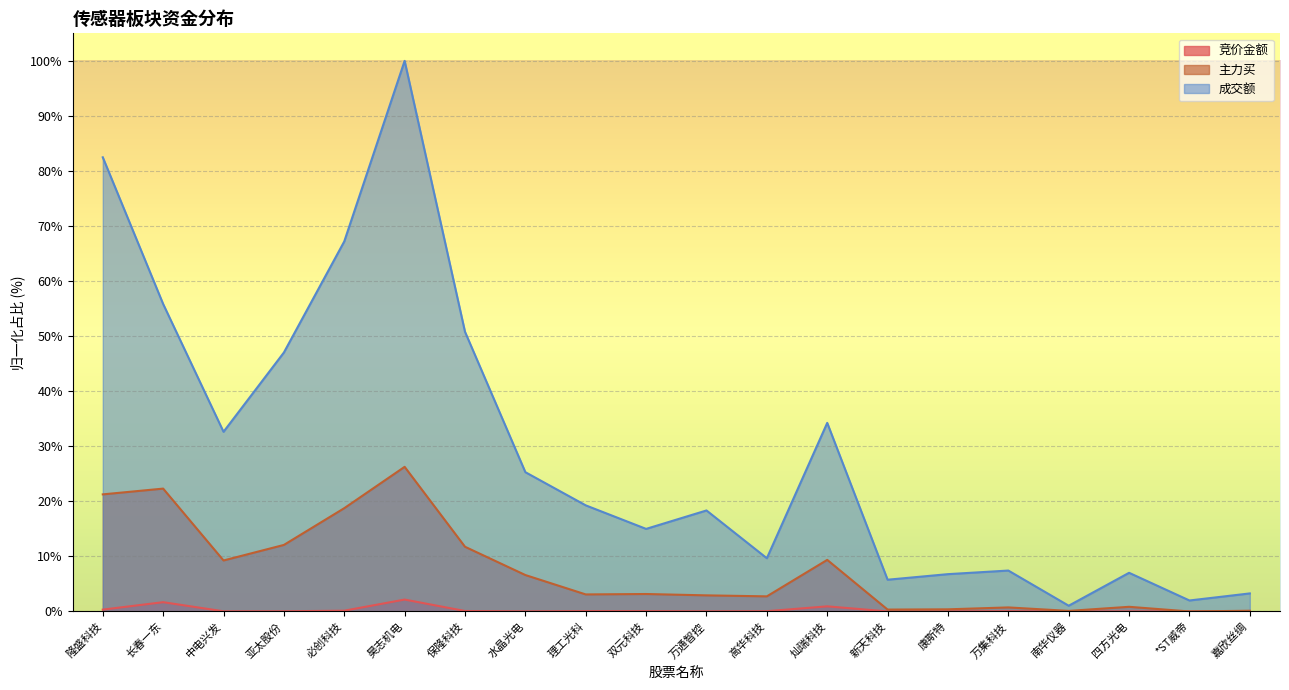

The value of 成交额 at 四方光电 is 7.0. True or false?

True